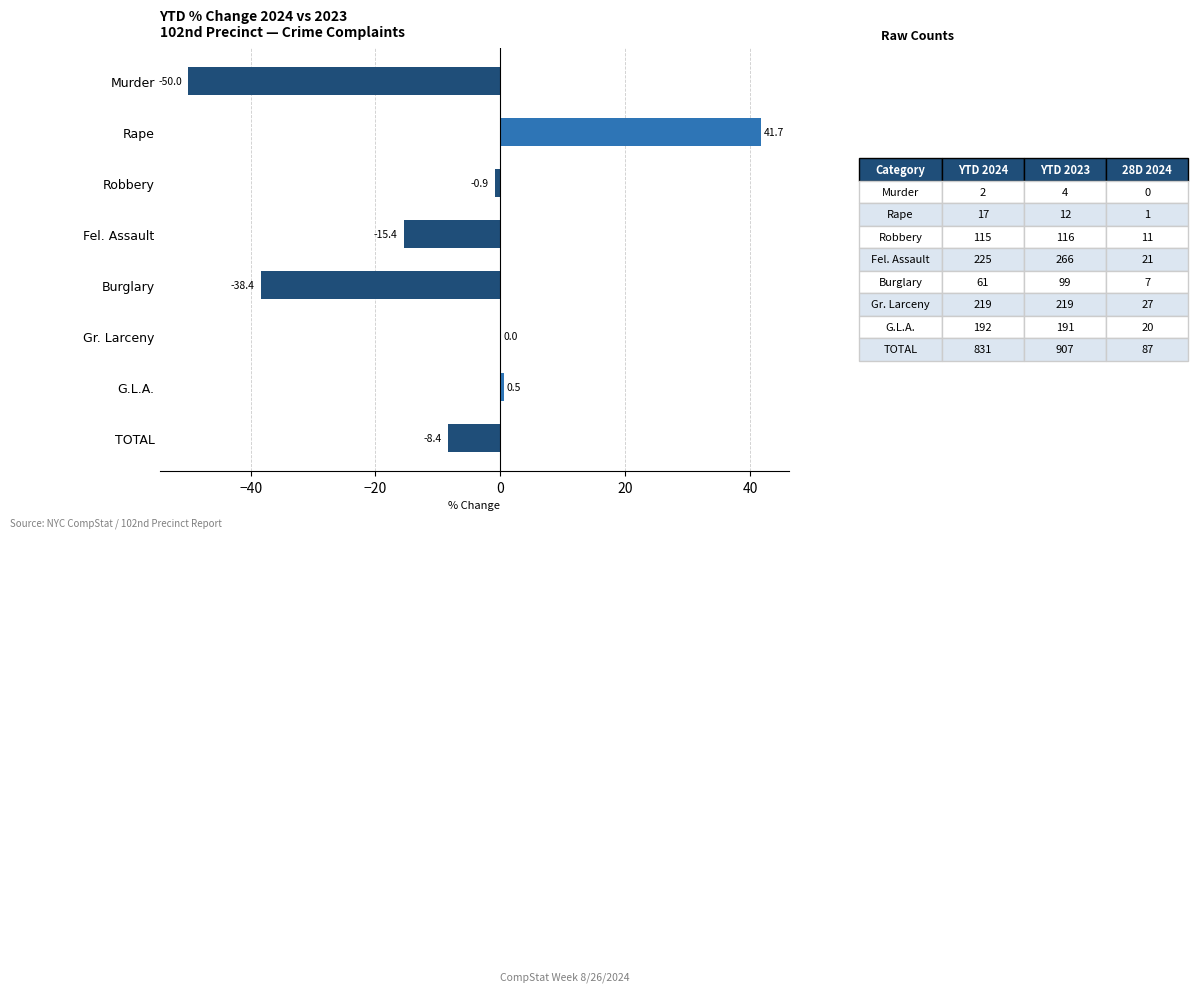

At which label is the value closest to -4?

Robbery